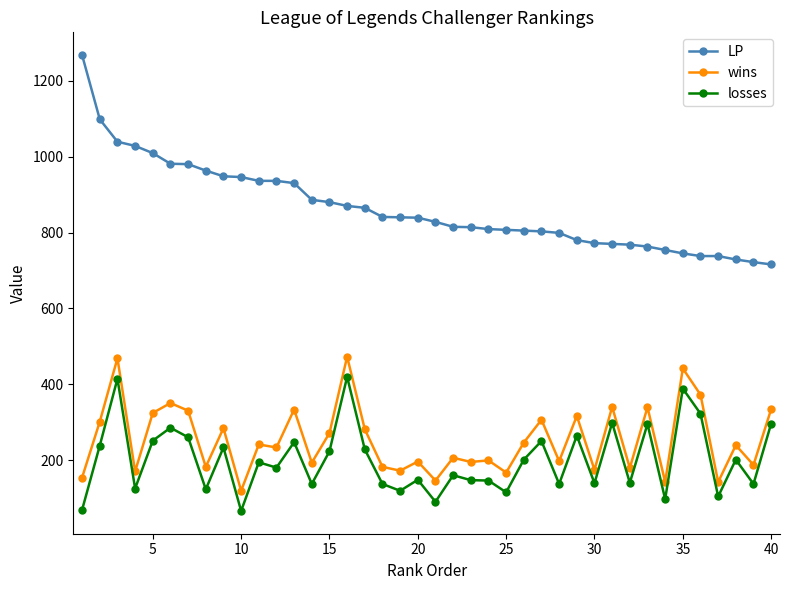

Is this an area chart (filled region under the line)?

No